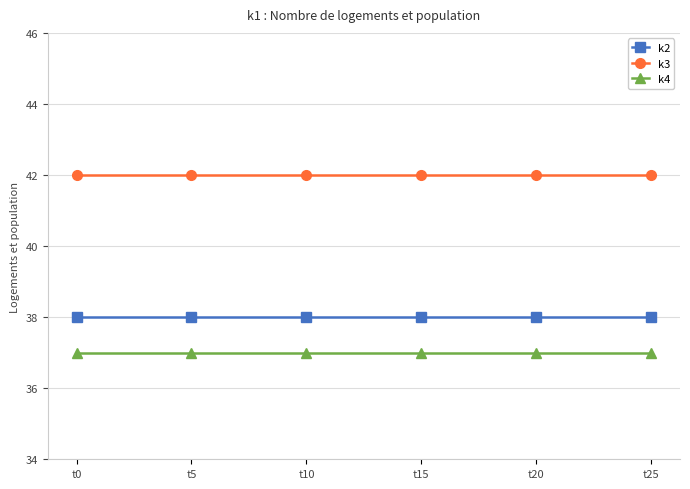

Which series has the largest total across all categories?

k3